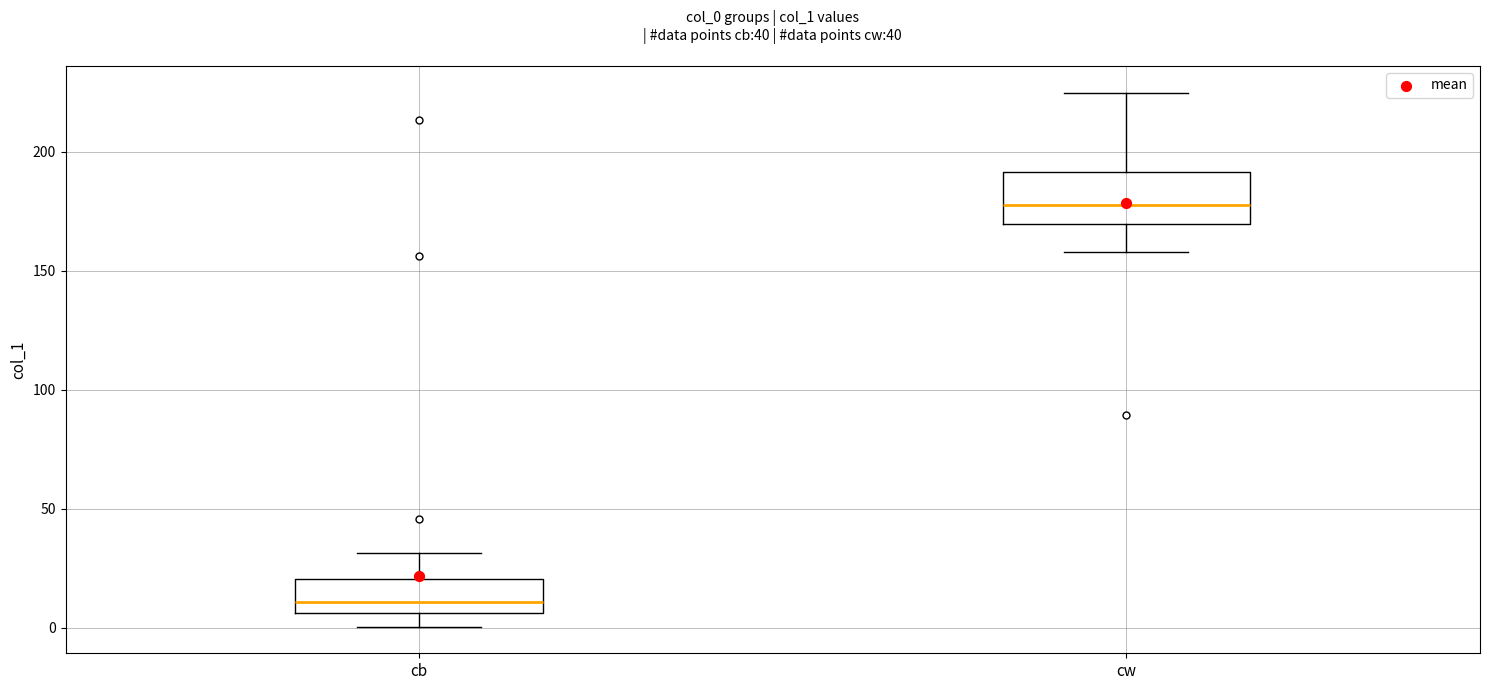

Comparing the boxes themselves (not the whiskers), which one is the tallest?

cw